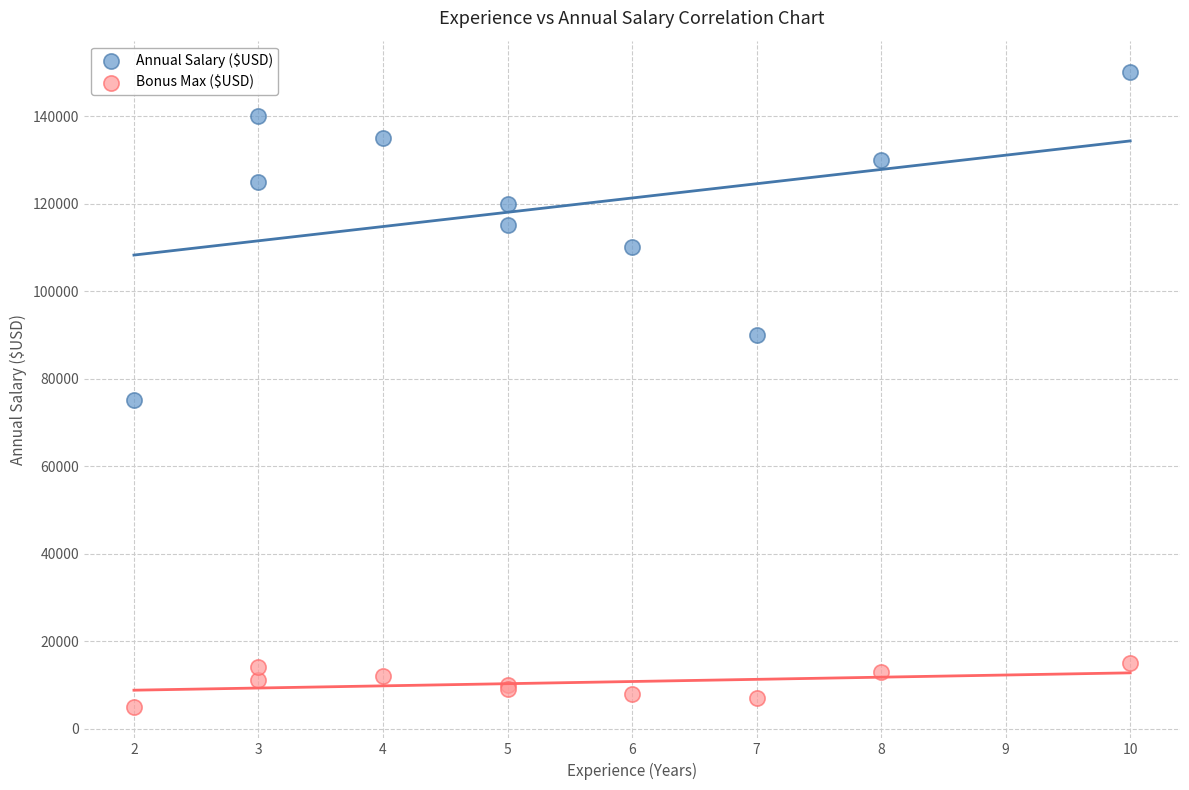

Which series reaches the maximum Y coordinate?

Annual Salary ($USD)